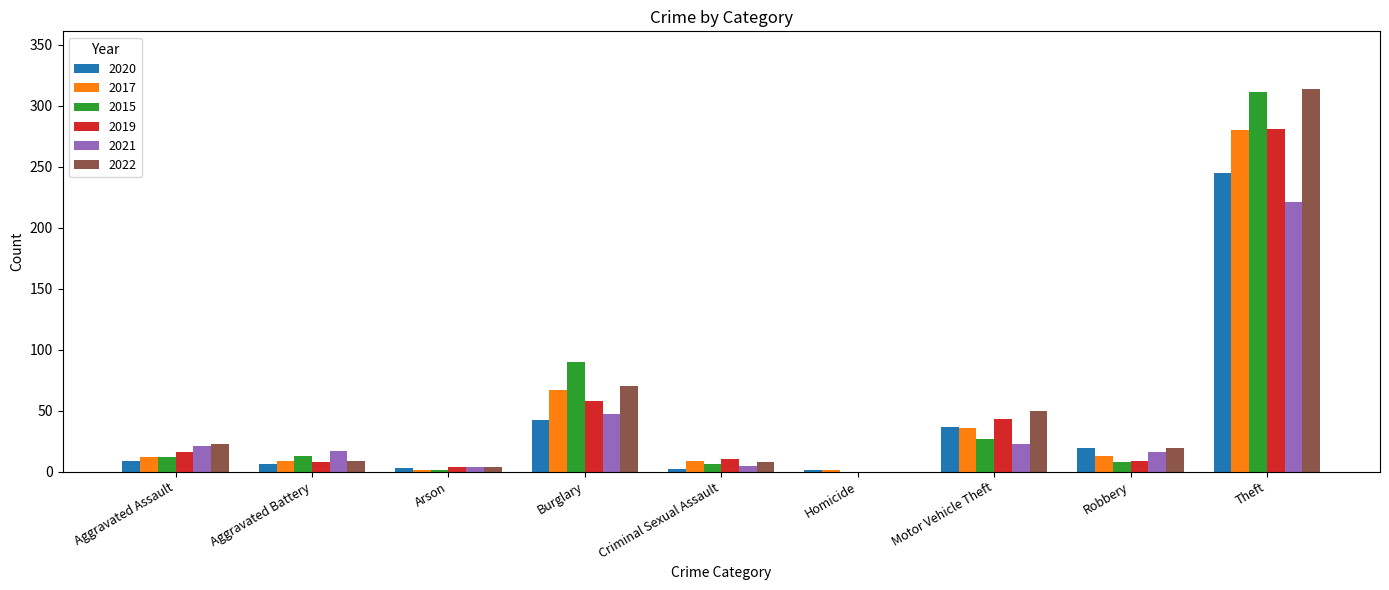

What value does the 2020 series have at Motor Vehicle Theft?

37